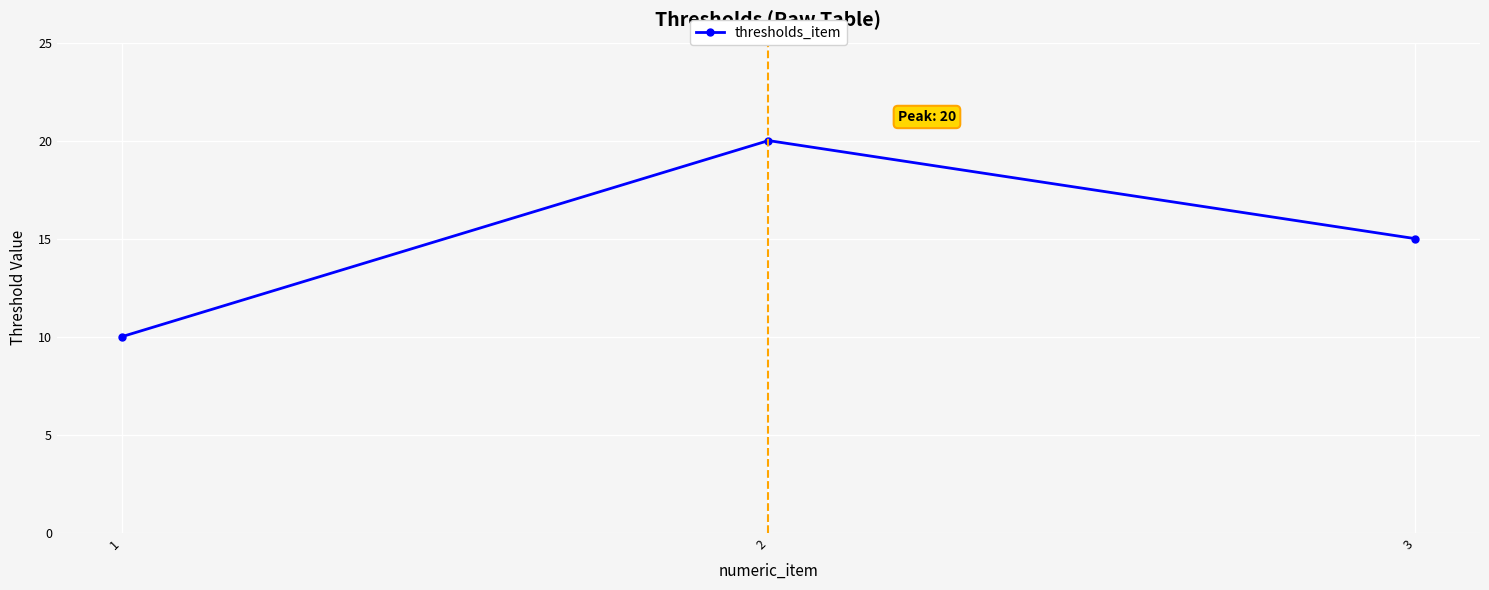

Does the chart display data point markers on the line(s)?

Yes